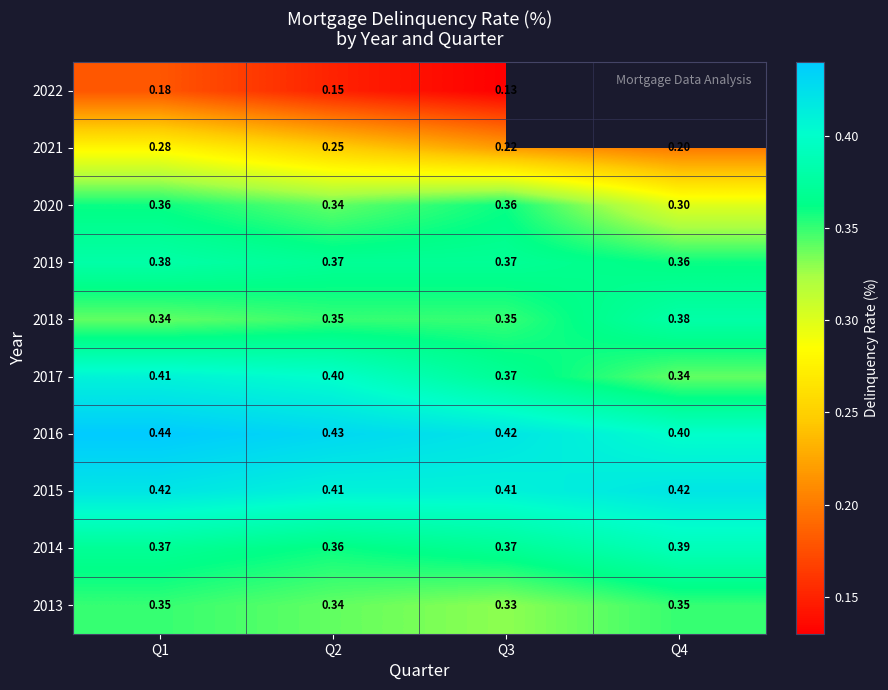

The value of 2015 at Q1 is 0.4. True or false?

True